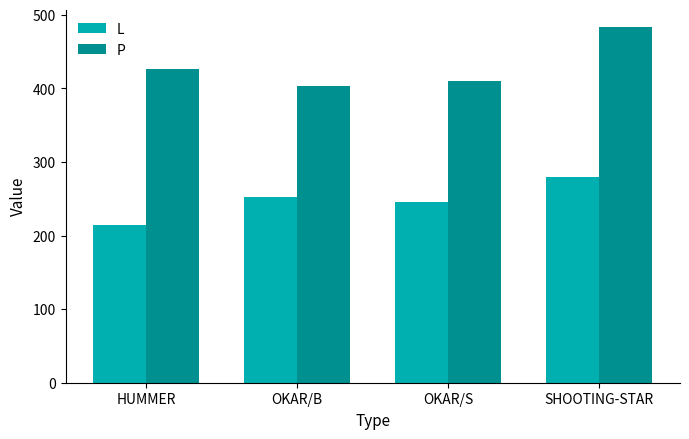

What is the total value across all series at OKAR/B?

656